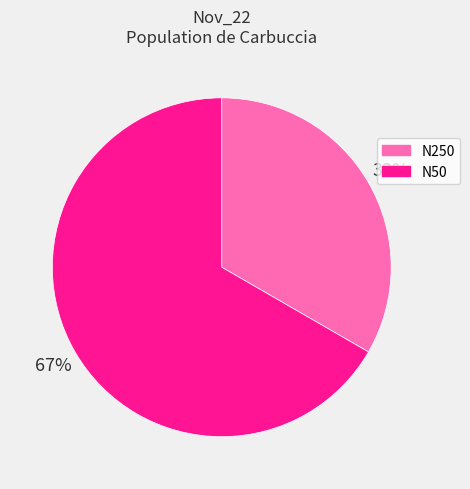

What is the largest slice in the pie chart?

N50